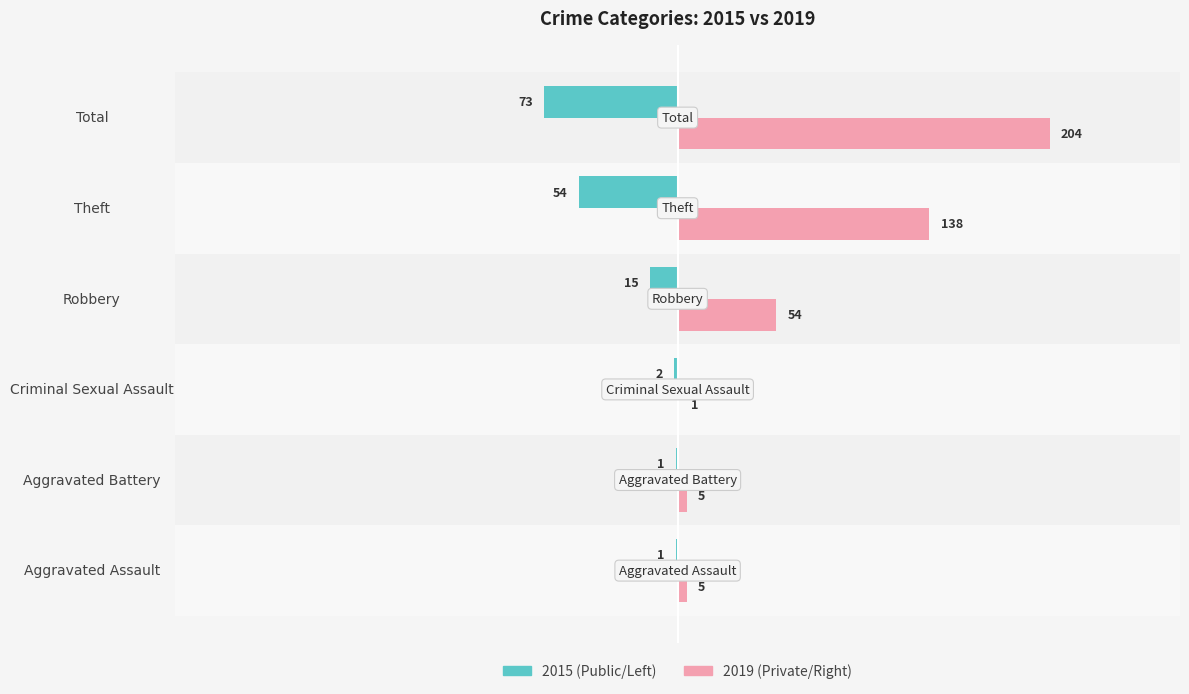

What is the greatest value displayed?

204